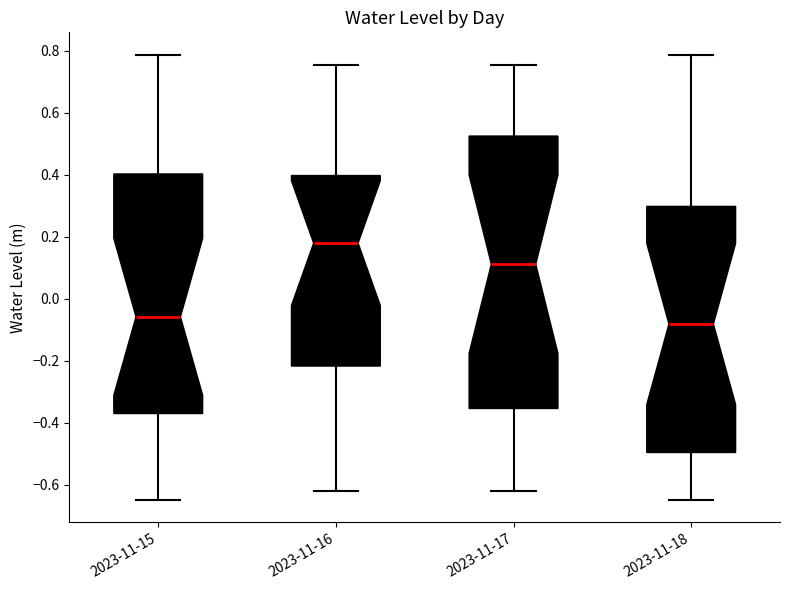

Which box's median line is the highest?

2023-11-16